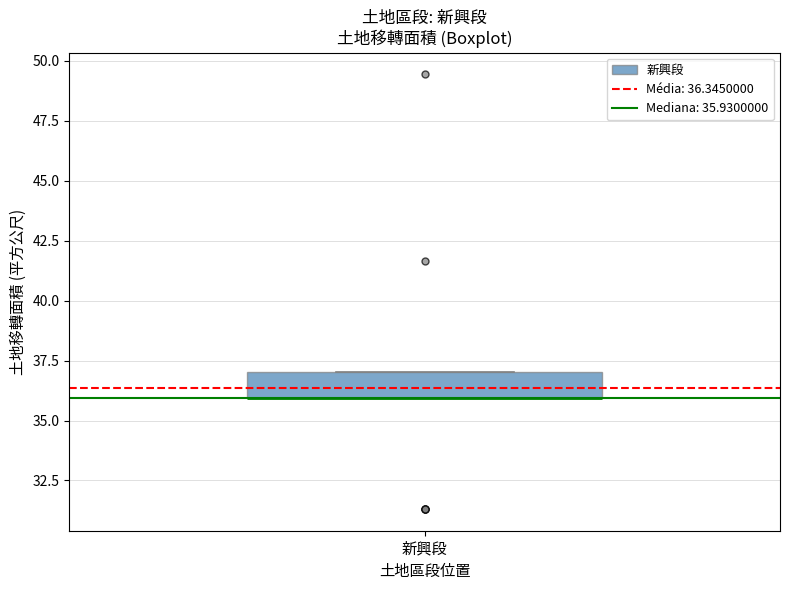

Read this box plot against the y-axis: the position of the median line, the range covered by the box, and the ends of both whiskers. The values are not printed on the chart, so give them approximately, as read against the axis.

median 36 (drawn on the box's lower edge), box 36 to 37, whiskers 36 to 37